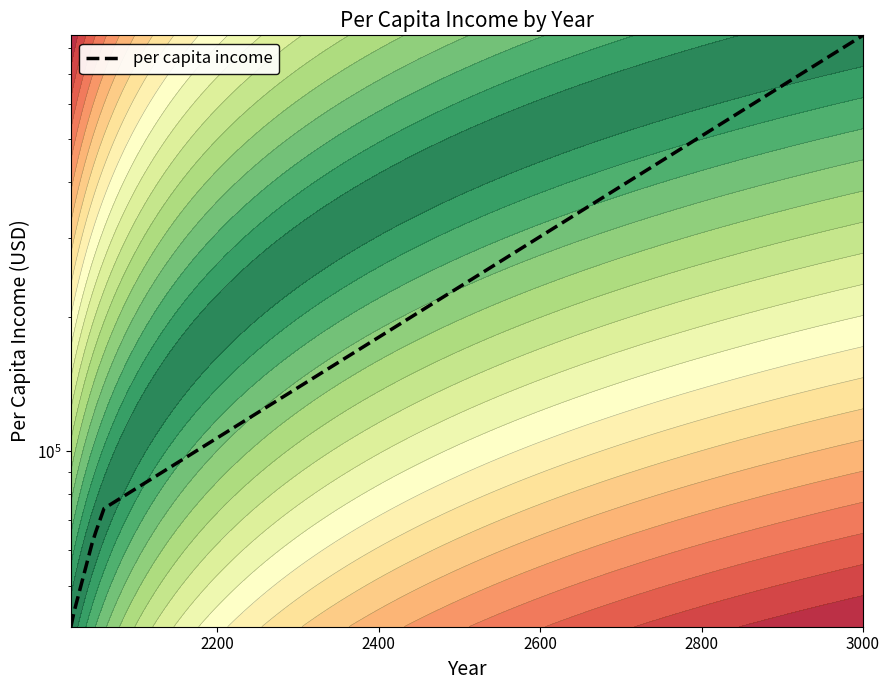

What is the smallest value displayed?

40460.2